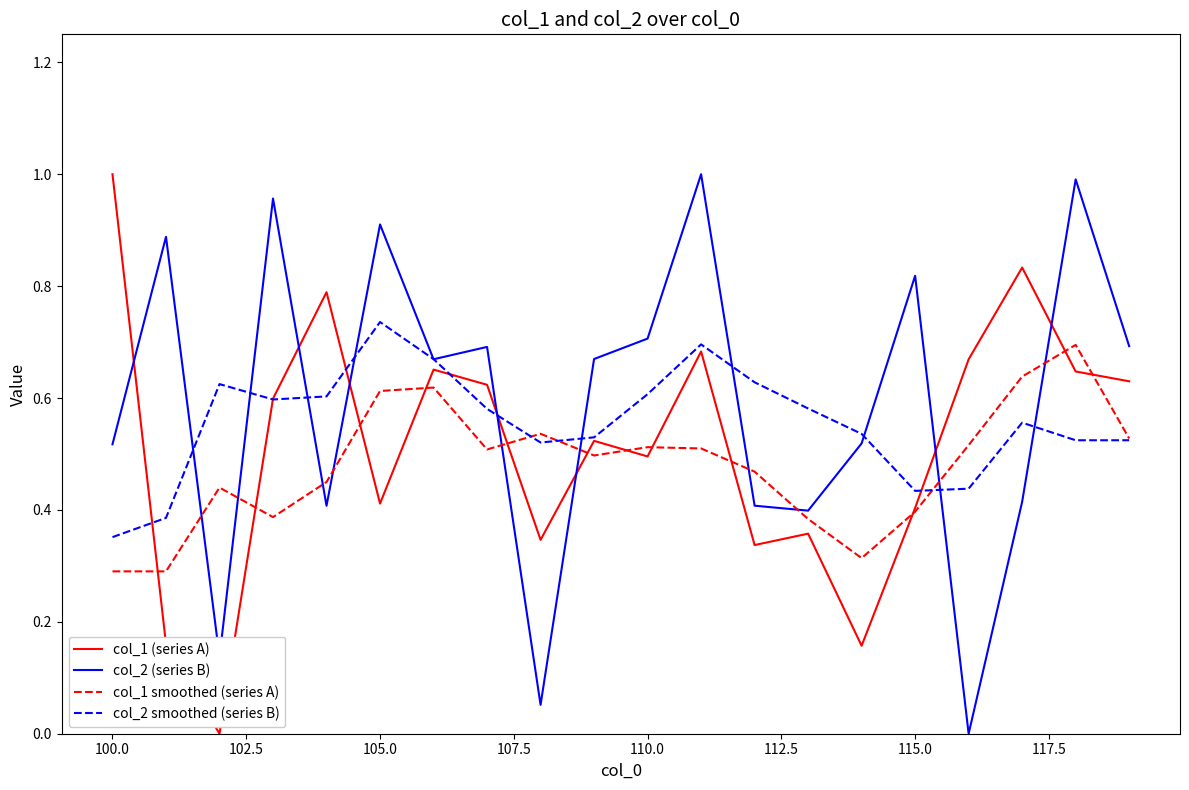

After their last crossing, which series has the higher values: col_1 (series A) or col_2 (series B)?

col_2 (series B)